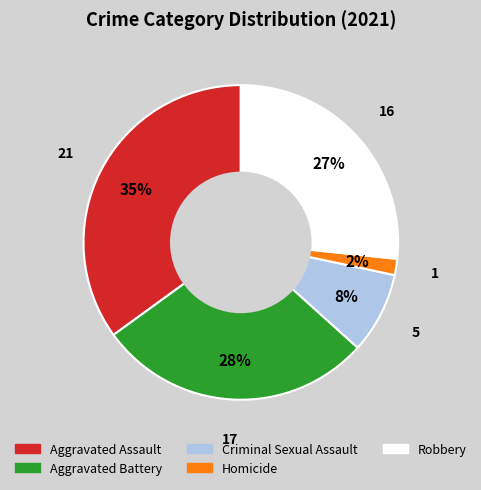

To the nearest percent, what is the average slice percentage?

20%